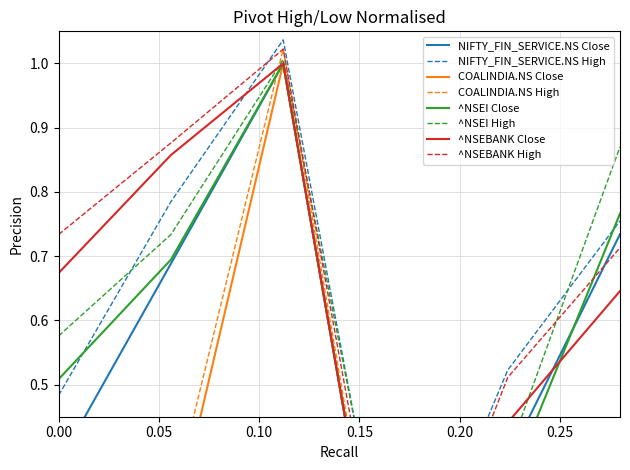

The ^NSEI series shows 0.5 at 2023-07. True or false?

False